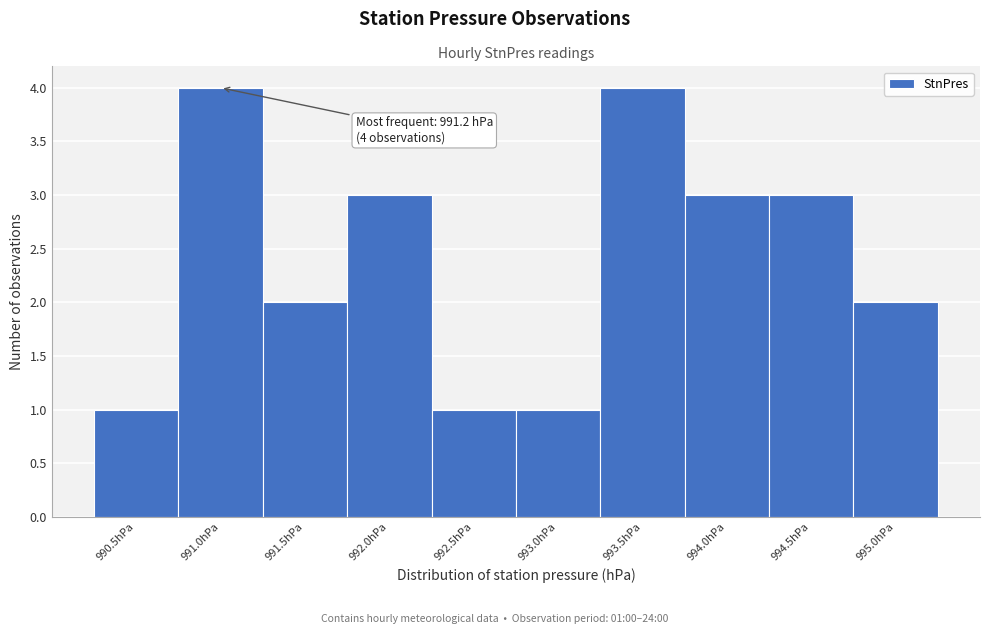

Reading right to left, what are all the values shown in this chart?

995.0hPa=2	994.5hPa=3	994.0hPa=3	993.5hPa=4	993.0hPa=1	992.5hPa=1	992.0hPa=3	991.5hPa=2	991.0hPa=4	990.5hPa=1